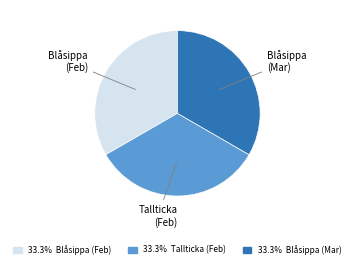

Is Blåsippa (Feb) the majority of the pie?

No